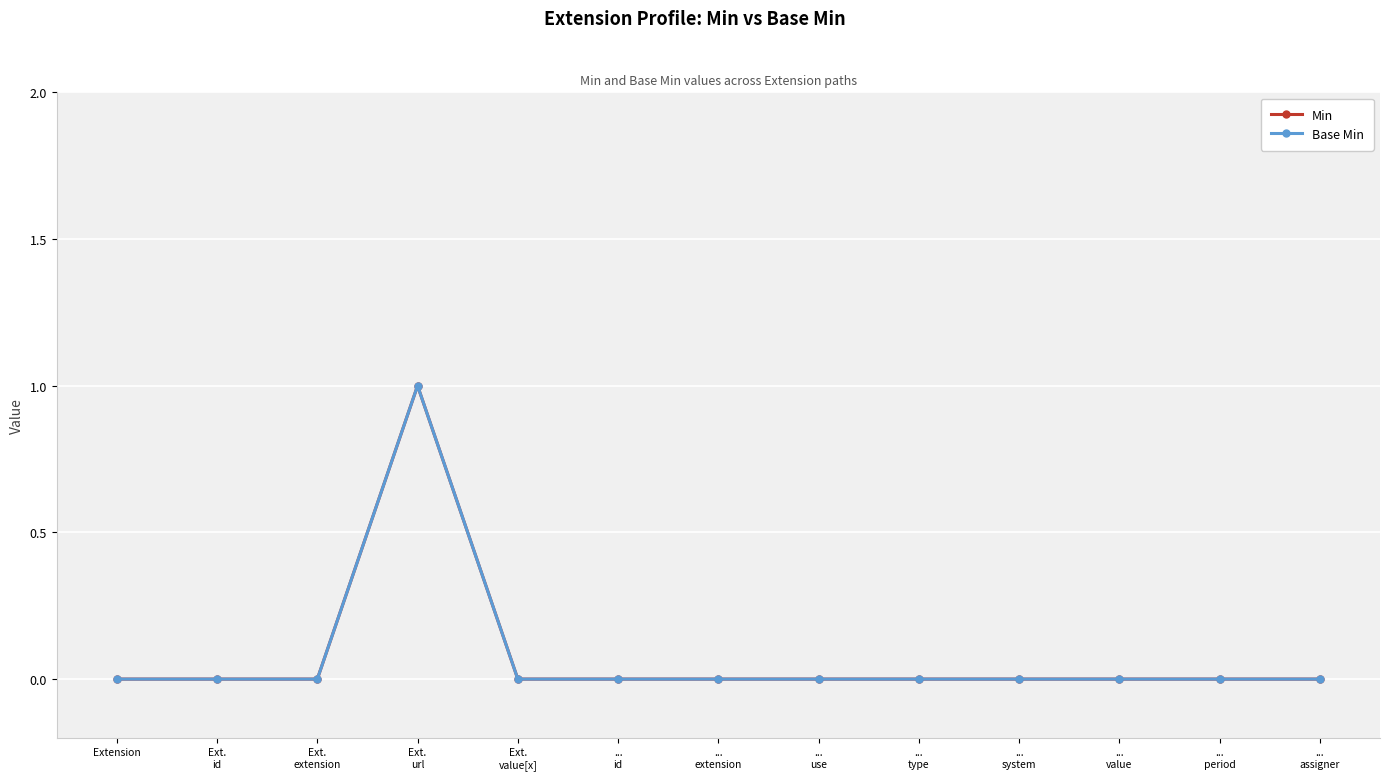

List the labels in order of Base Min value, smallest first.

Extension, Ext.
id, Ext.
extension, Ext.
value[x], ...
id, ...
extension, ...
use, ...
type, ...
system, ...
value, ...
period, ...
assigner, Ext.
url